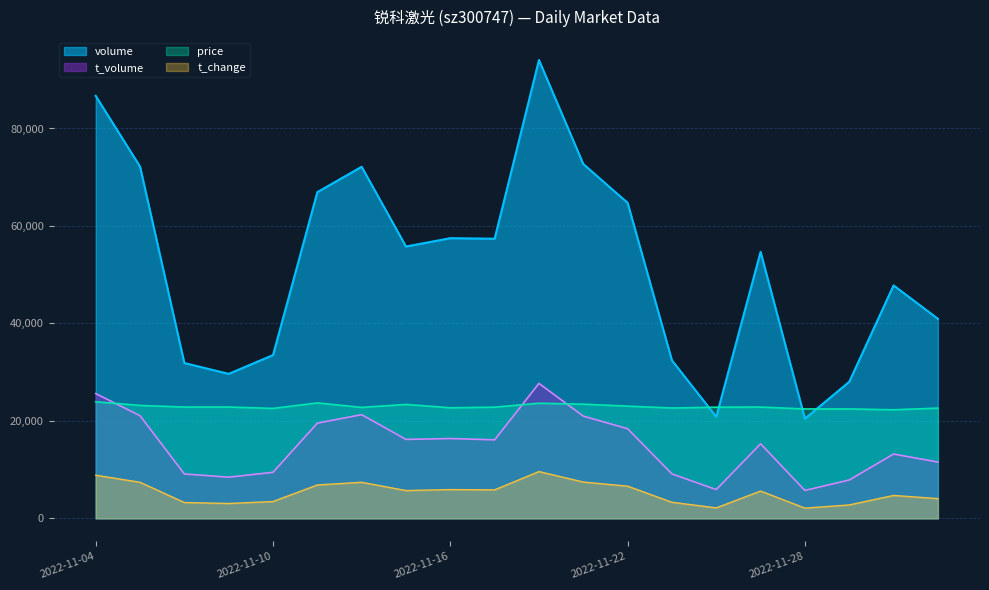

Which series has the largest total across all categories?

volume